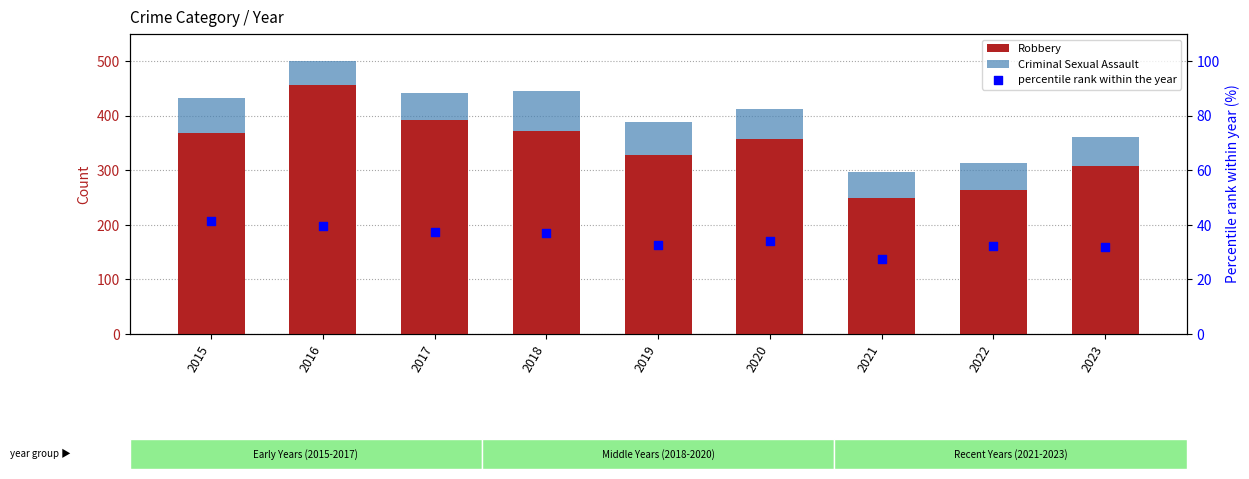

Which series contains the highest Y value?

Robbery